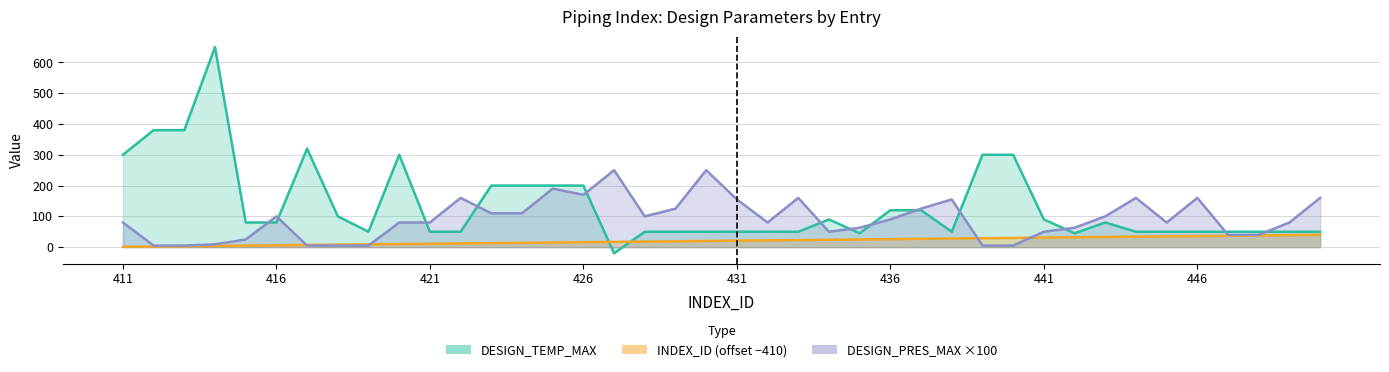

What are all the series names shown in the legend?

INDEX_ID, DESIGN_PRES_MAX, DESIGN_TEMP_MAX